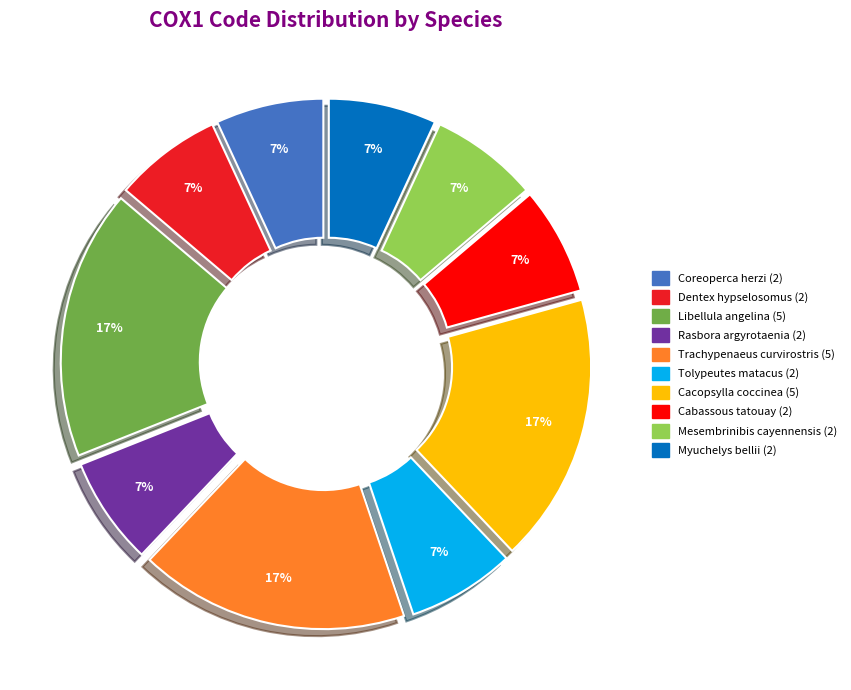

Is there any slice that represents more than half of the pie?

No